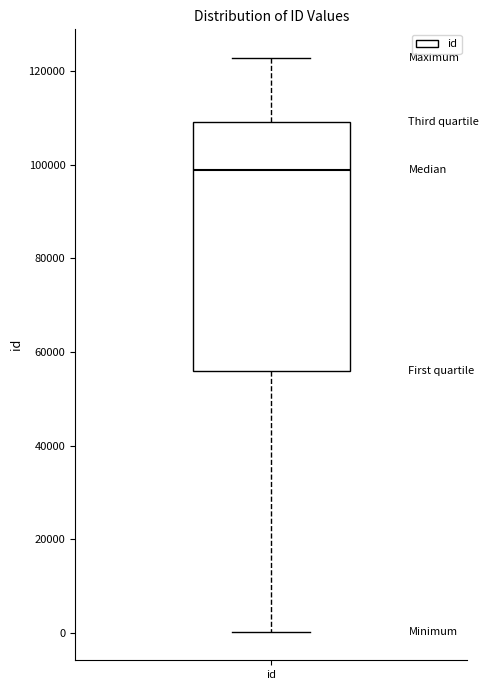

Where does the upper whisker of the box for id end on the y-axis? The values are not printed on the chart, so give them approximately, as read against the axis.

122000